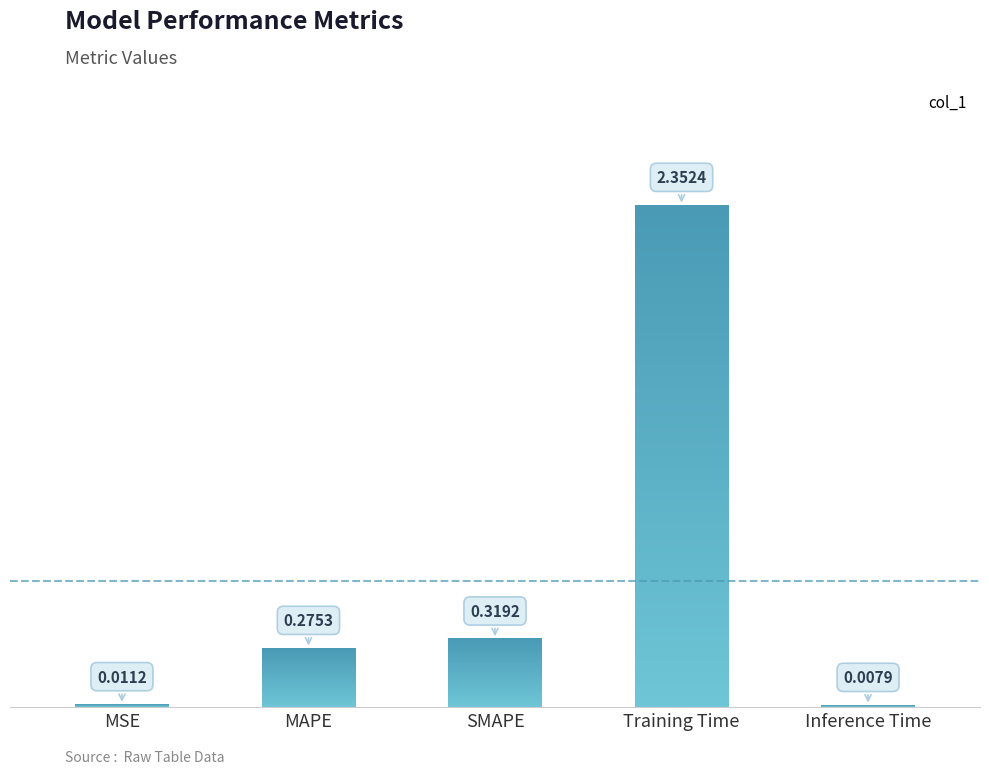

What is the change in value from SMAPE to Inference Time?

-0.3